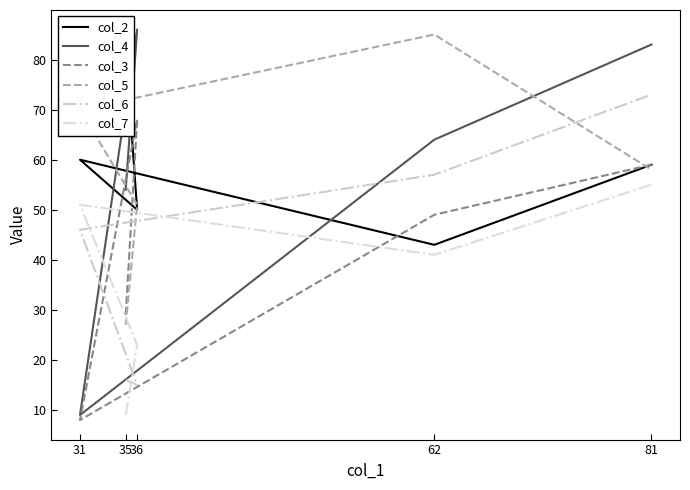

What are all the series names shown in the legend?

col_2, col_4, col_3, col_5, col_6, col_7